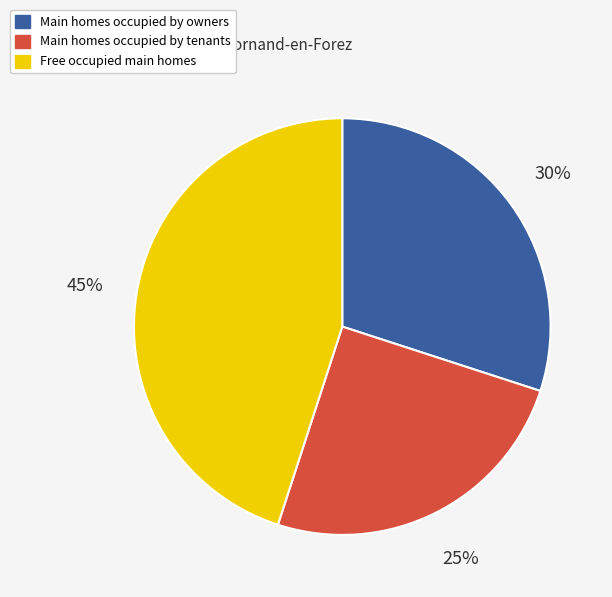

The Main homes occupied by owners slice represents 17% of the pie. True or false?

False